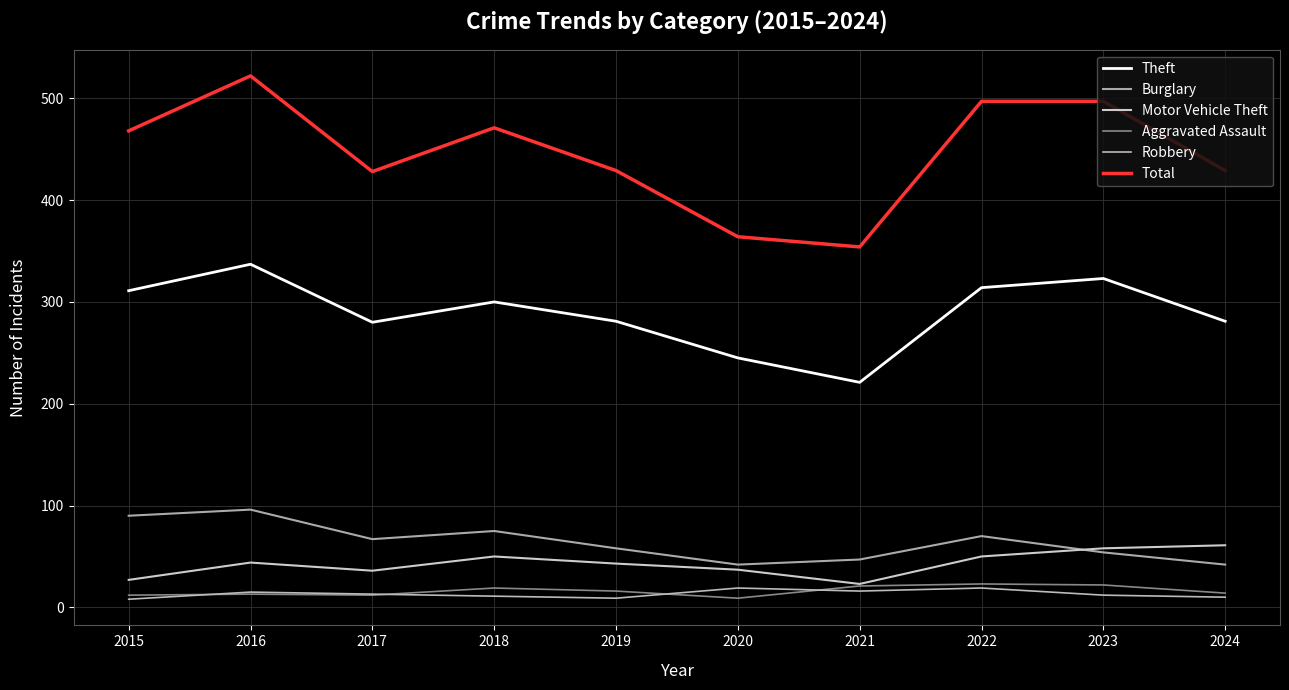

The value of Motor Vehicle Theft at 2015 is 27. True or false?

True